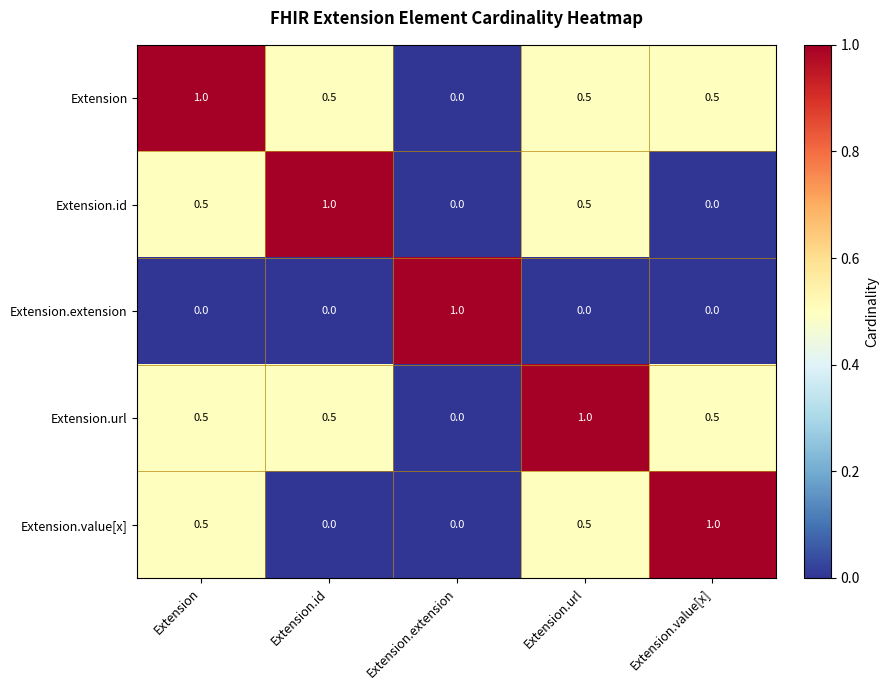

What is the highest value of the Extension.url series?

1.0